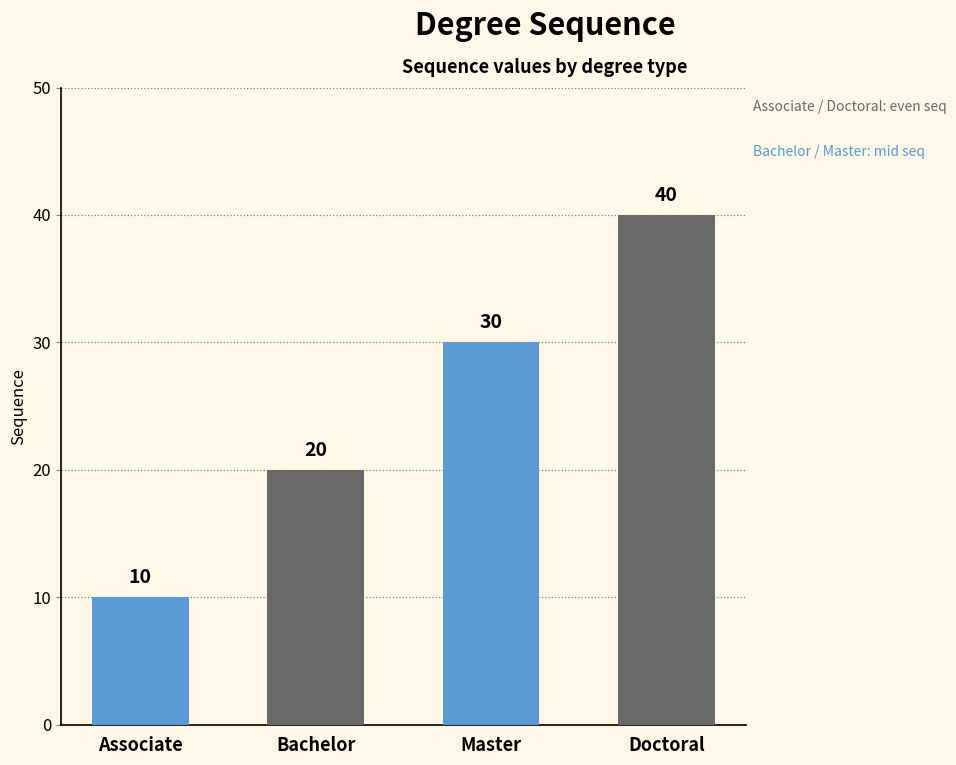

What is the sum of the values at Bachelor and Master?

50